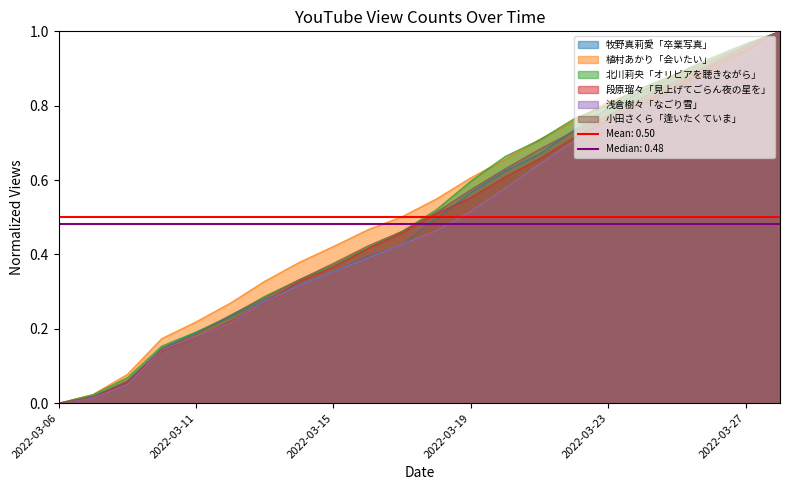

At 2022-03-18, list the series in order from smallest to largest.

浅倉樹々「なごり雪」, 牧野真莉愛「卒業写真」, 段原瑠々「見上げてごらん夜の星を」, 小田さくら「逢いたくていま」, 北川莉央「オリビアを聴きながら」, 植村あかり「会いたい」